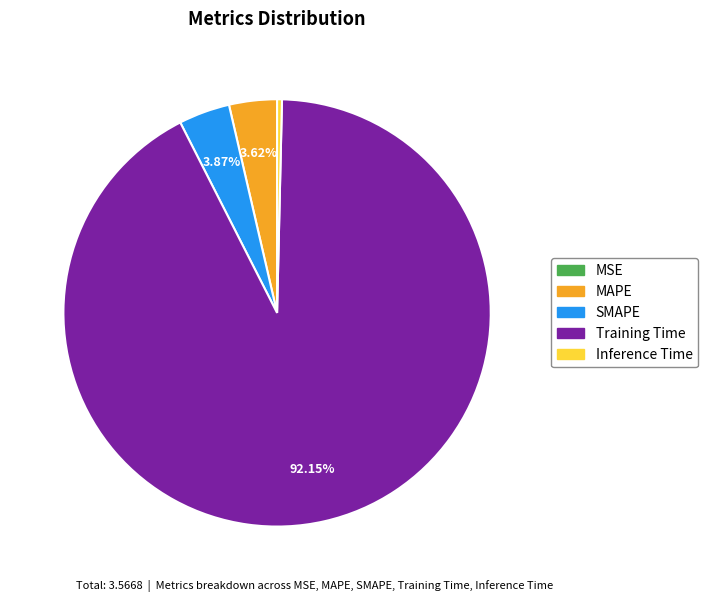

To the nearest percent, what is the average slice percentage?

20%